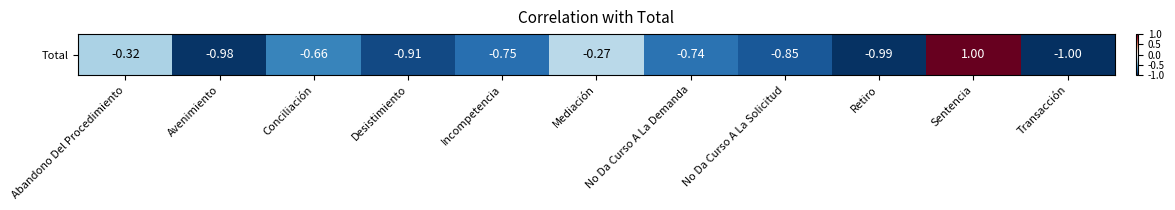

Rank the categories by value from lowest to highest.

Transacción, Retiro, Avenimiento, Desistimiento, No Da Curso A La Solicitud, Incompetencia, No Da Curso A La Demanda, Conciliación, Abandono Del Procedimiento, Mediación, Sentencia